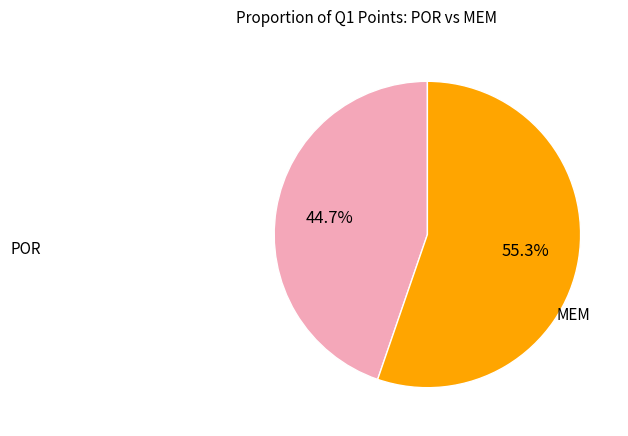

Does any single category account for the majority?

Yes